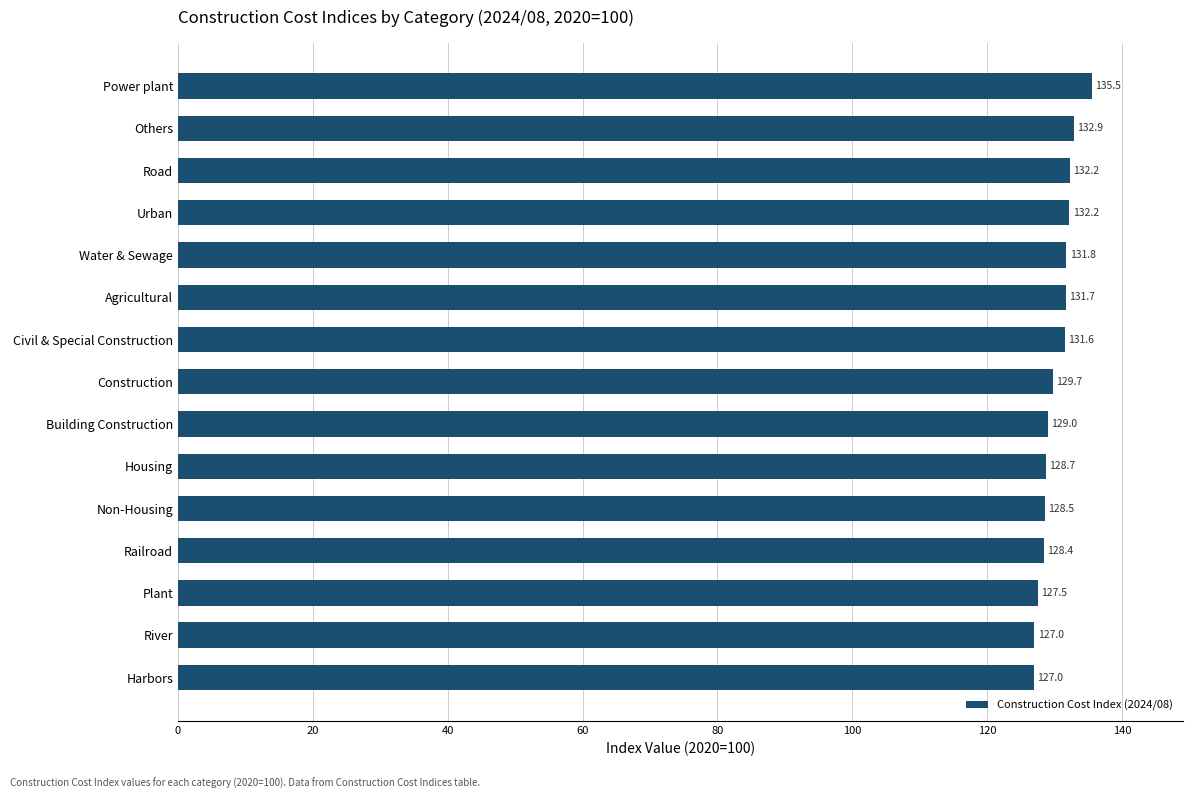

What is the difference between the maximum and minimum values?

8.5